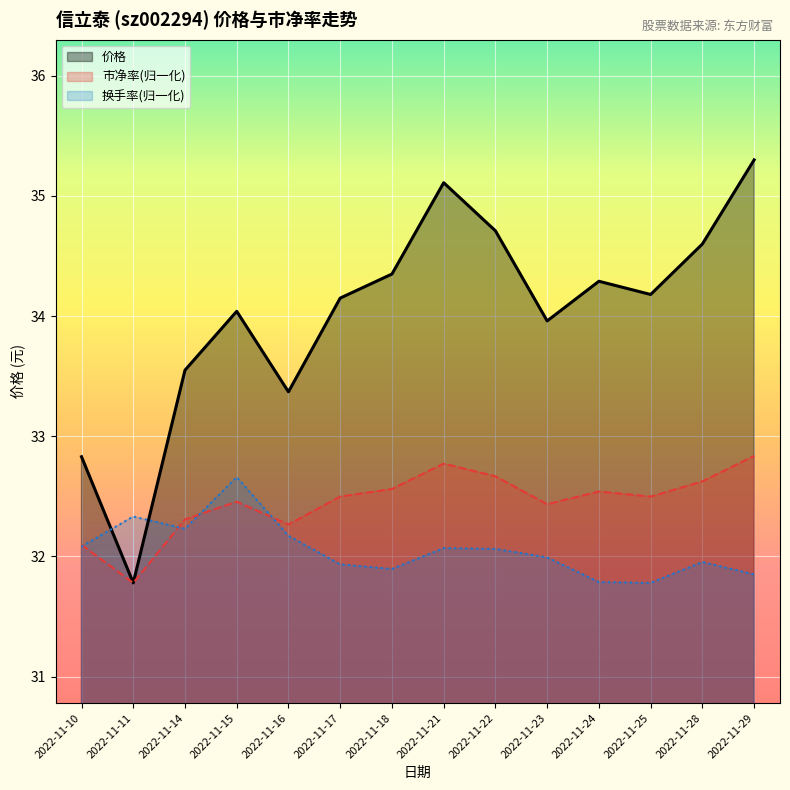

What is the highest value of the 换手率(归一化) series?

32.7